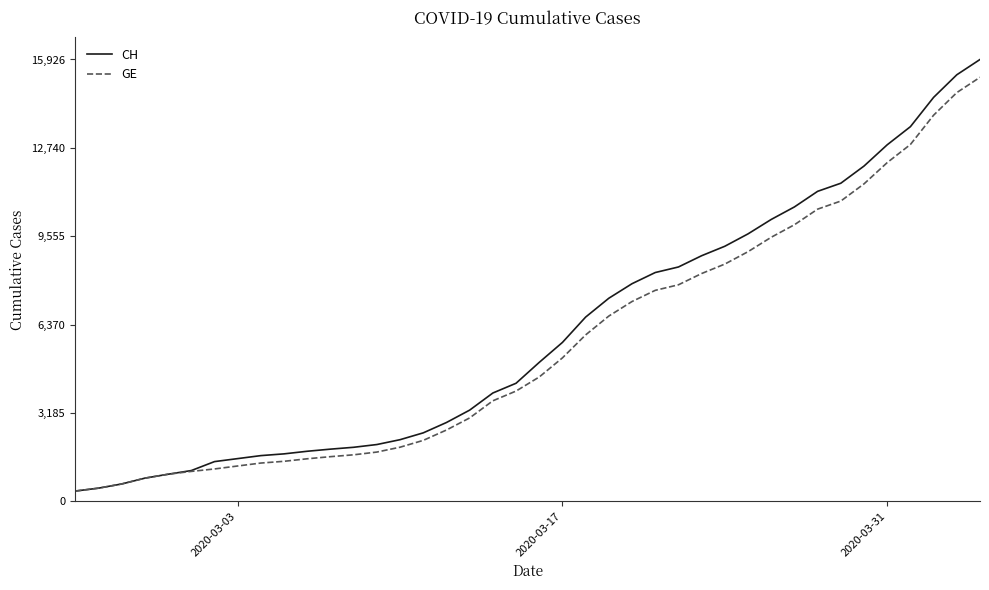

What is the maximum value for CH?

15926